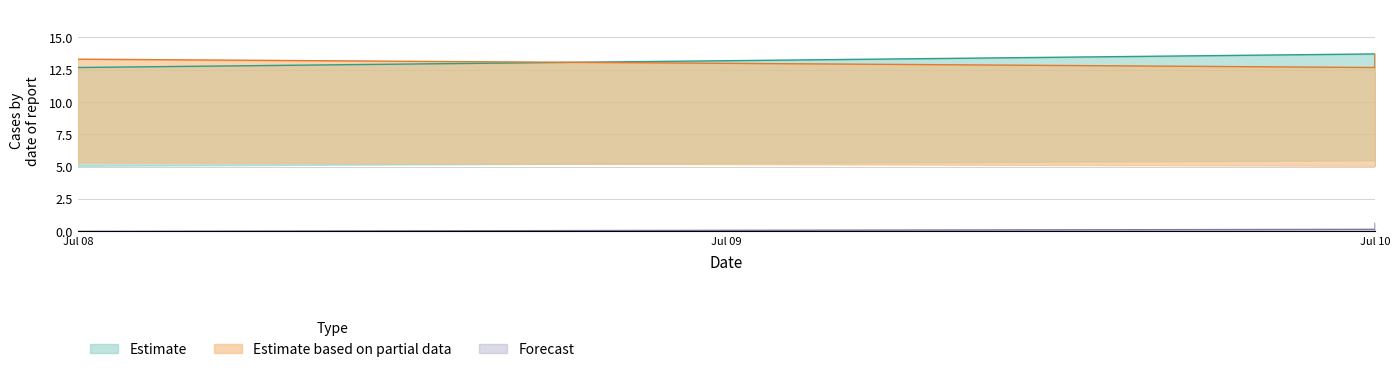

Does the chart have visible grid lines?

Yes